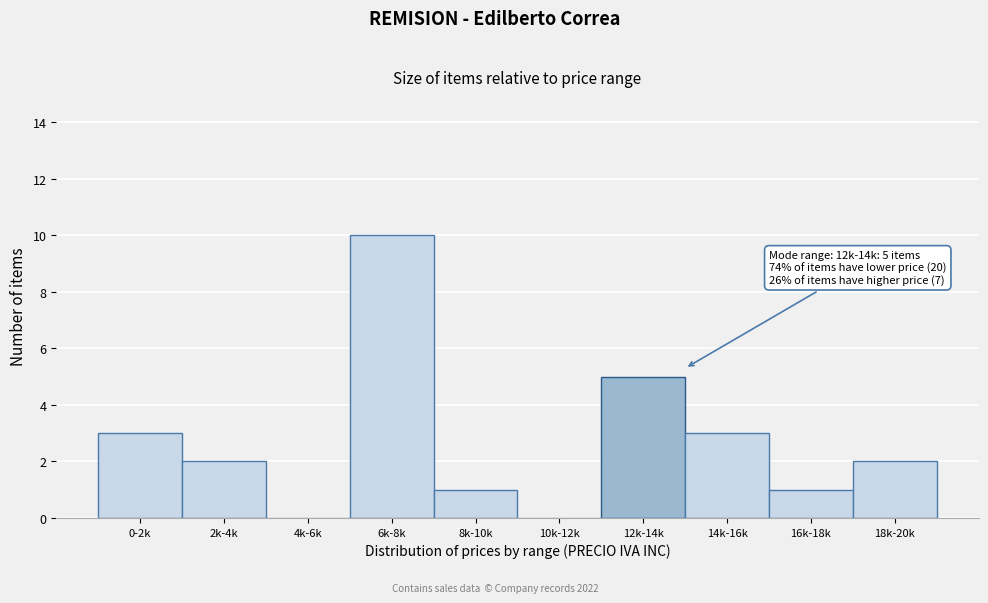

Reading left to right, extract all data points from this chart.

0-2k=3	2k-4k=2	4k-6k=0	6k-8k=10	8k-10k=1	10k-12k=0	12k-14k=5	14k-16k=3	16k-18k=1	18k-20k=2